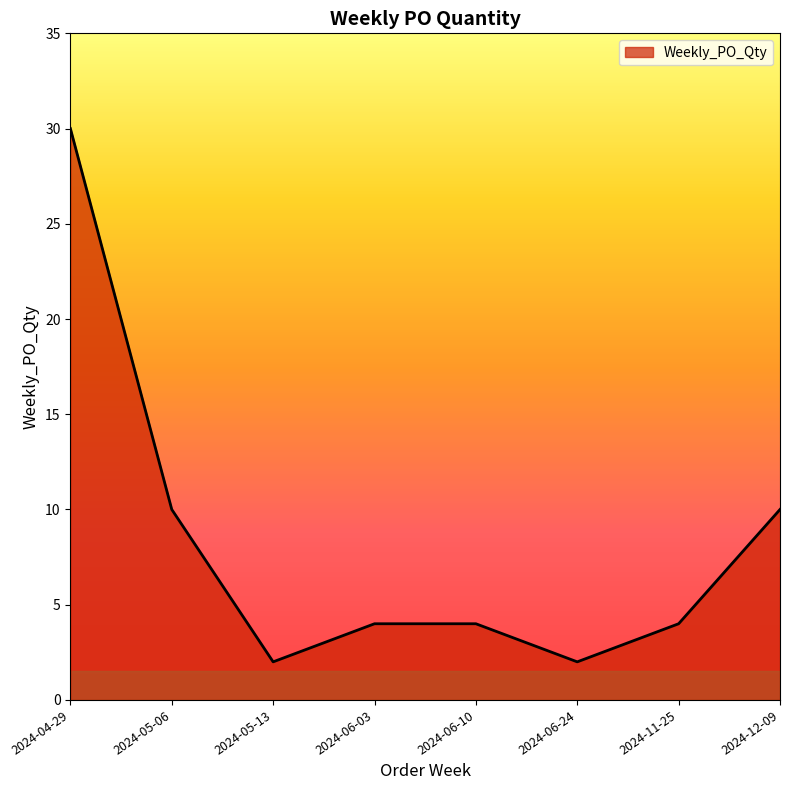

What position from the left is 2024-06-24?

6